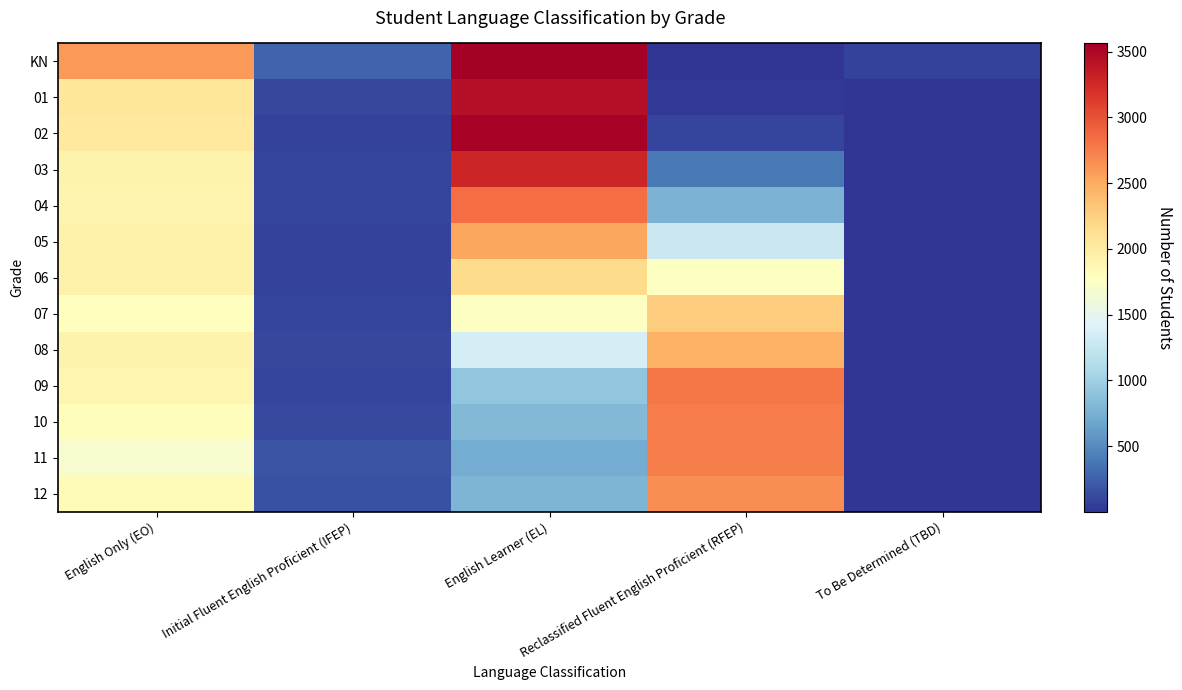

Reading left to right, what are all the values shown in this chart?

KN: English Only (EO)=2598	Initial Fluent English Proficient (IFEP)=271	English Learner (EL)=3563	Reclassified Fluent English Proficient (RFEP)=1	To Be Determined (TBD)=83
01: English Only (EO)=2053	Initial Fluent English Proficient (IFEP)=106	English Learner (EL)=3439	Reclassified Fluent English Proficient (RFEP)=17	To Be Determined (TBD)=9
02: English Only (EO)=2032	Initial Fluent English Proficient (IFEP)=84	English Learner (EL)=3528	Reclassified Fluent English Proficient (RFEP)=98	To Be Determined (TBD)=10
03: English Only (EO)=1909	Initial Fluent English Proficient (IFEP)=93	English Learner (EL)=3284	Reclassified Fluent English Proficient (RFEP)=398	To Be Determined (TBD)=9
04: English Only (EO)=1902	Initial Fluent English Proficient (IFEP)=87	English Learner (EL)=2843	Reclassified Fluent English Proficient (RFEP)=773	To Be Determined (TBD)=9
05: English Only (EO)=1944	Initial Fluent English Proficient (IFEP)=83	English Learner (EL)=2533	Reclassified Fluent English Proficient (RFEP)=1283	To Be Determined (TBD)=7
06: English Only (EO)=1933	Initial Fluent English Proficient (IFEP)=82	English Learner (EL)=2161	Reclassified Fluent English Proficient (RFEP)=1768	To Be Determined (TBD)=7
07: English Only (EO)=1790	Initial Fluent English Proficient (IFEP)=96	English Learner (EL)=1756	Reclassified Fluent English Proficient (RFEP)=2272	To Be Determined (TBD)=3
08: English Only (EO)=1909	Initial Fluent English Proficient (IFEP)=102	English Learner (EL)=1363	Reclassified Fluent English Proficient (RFEP)=2459	To Be Determined (TBD)=7
09: English Only (EO)=1892	Initial Fluent English Proficient (IFEP)=94	English Learner (EL)=919	Reclassified Fluent English Proficient (RFEP)=2785	To Be Determined (TBD)=9
10: English Only (EO)=1799	Initial Fluent English Proficient (IFEP)=123	English Learner (EL)=813	Reclassified Fluent English Proficient (RFEP)=2759	To Be Determined (TBD)=8
11: English Only (EO)=1694	Initial Fluent English Proficient (IFEP)=177	English Learner (EL)=718	Reclassified Fluent English Proficient (RFEP)=2750	To Be Determined (TBD)=7
12: English Only (EO)=1832	Initial Fluent English Proficient (IFEP)=160	English Learner (EL)=786	Reclassified Fluent English Proficient (RFEP)=2666	To Be Determined (TBD)=4